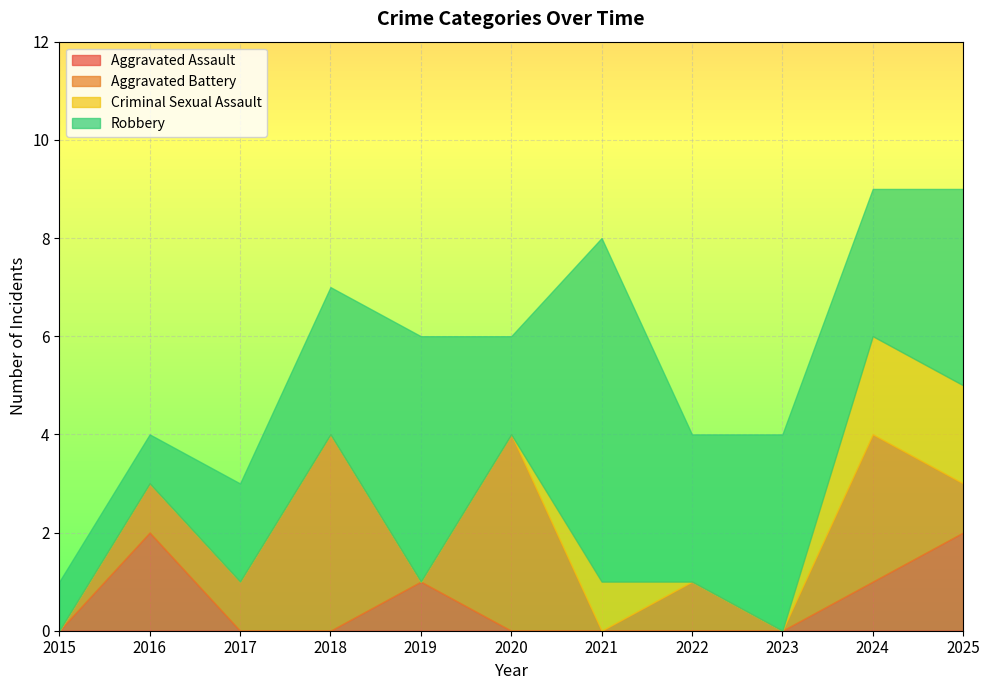

What is the spread (max minus min) of values at 2017?

2